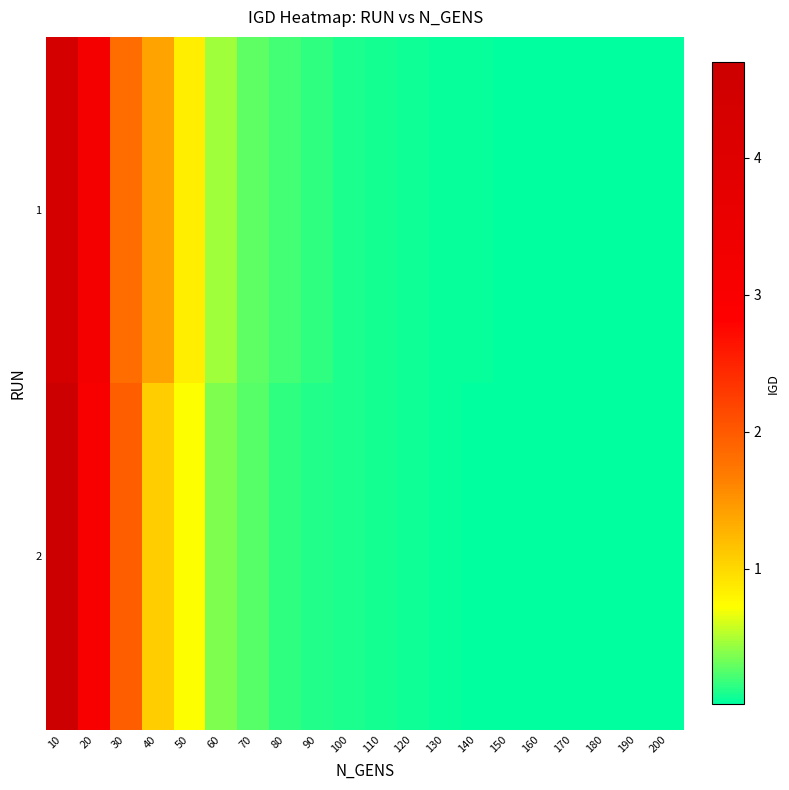

Rank the series by their maximum value, from lowest to highest.

1, 2